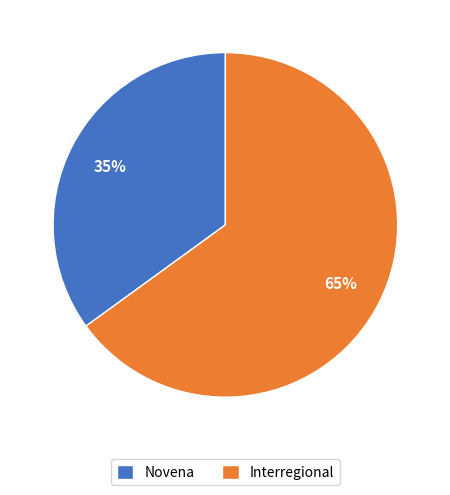

How many slices are in this pie chart?

2